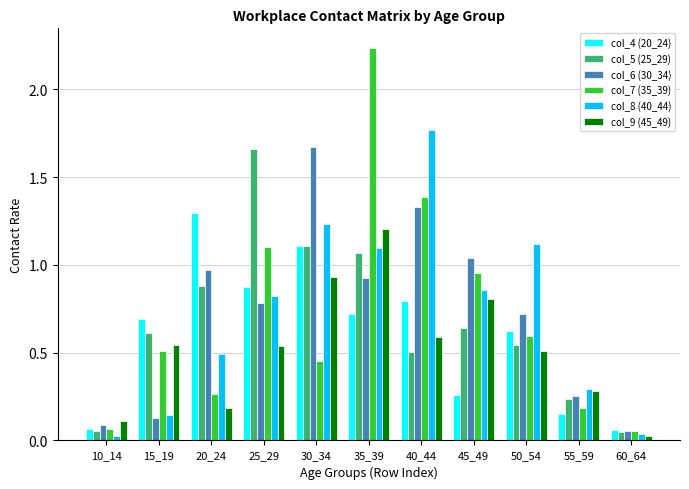

At which label does col_8 (40_44) reach its peak?

40_44